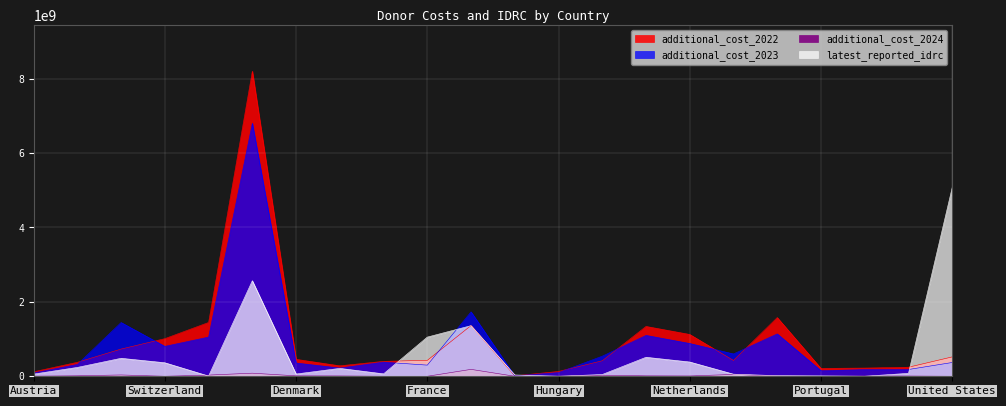

Where is additional_cost_2024 nearest to the value 92831943?

Germany